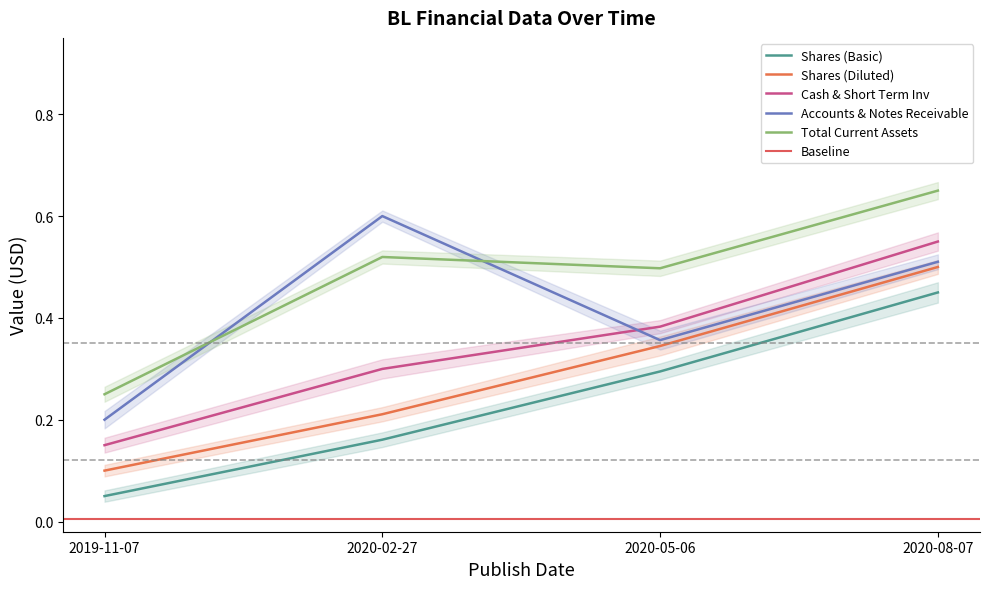

What is the spread (max minus min) of values at 2020-02-27?

0.4